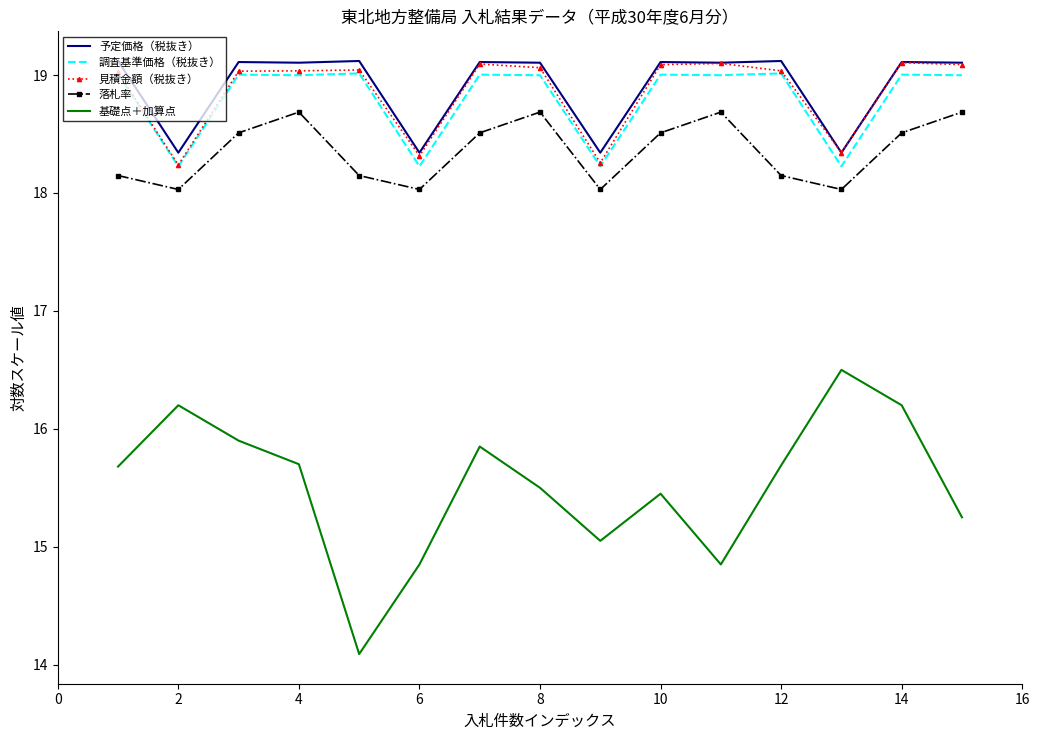

What is the smallest value displayed?

14.1